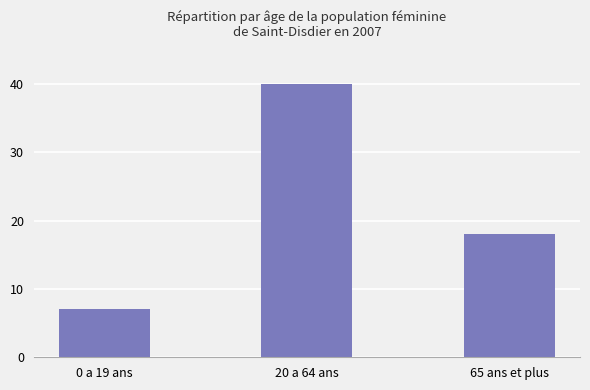

What is the difference between the maximum and minimum values?

33